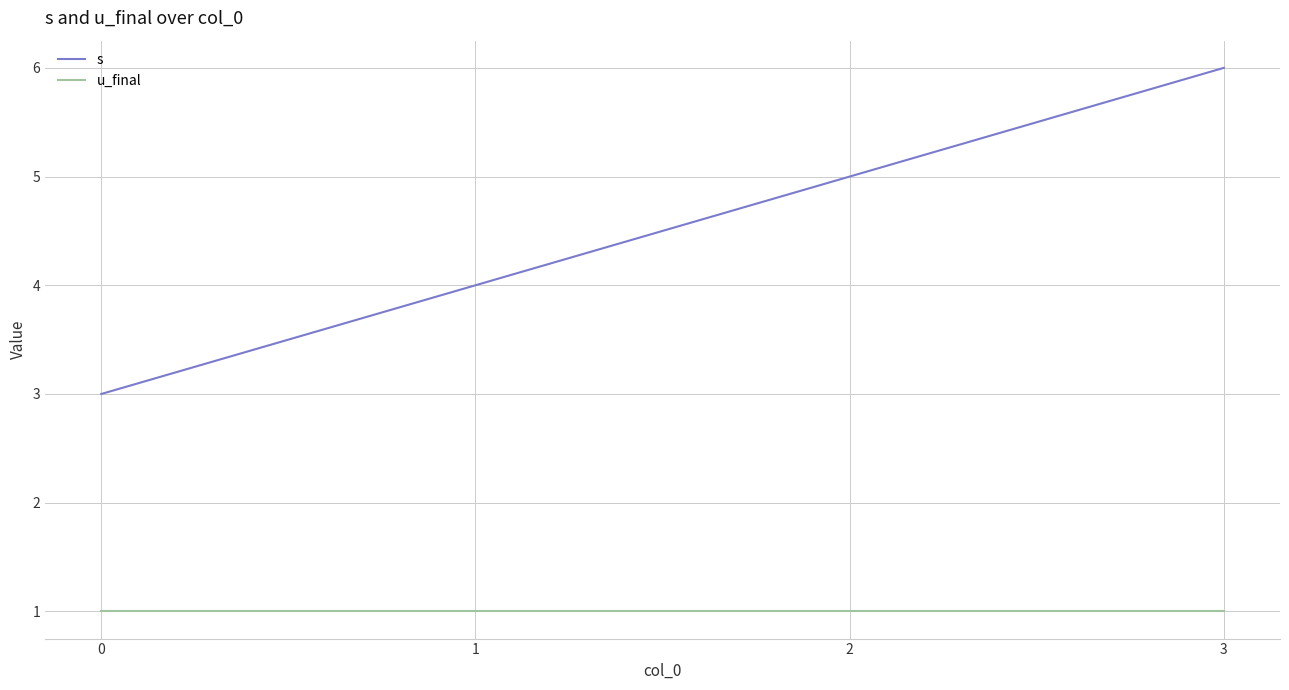

How many series are shown in this chart?

2